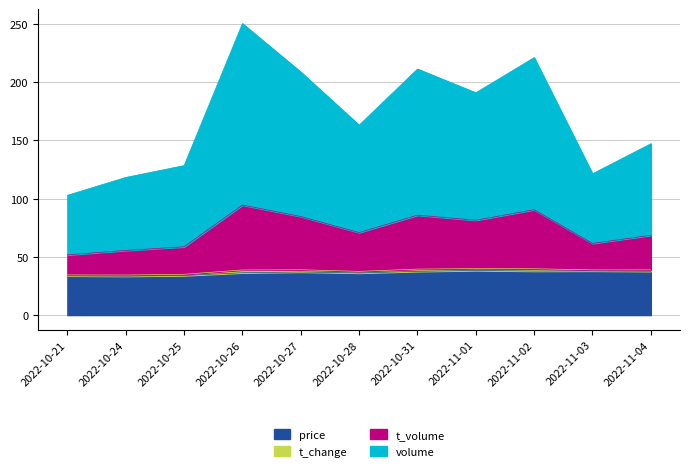

What is the maximum value for price?

38.3